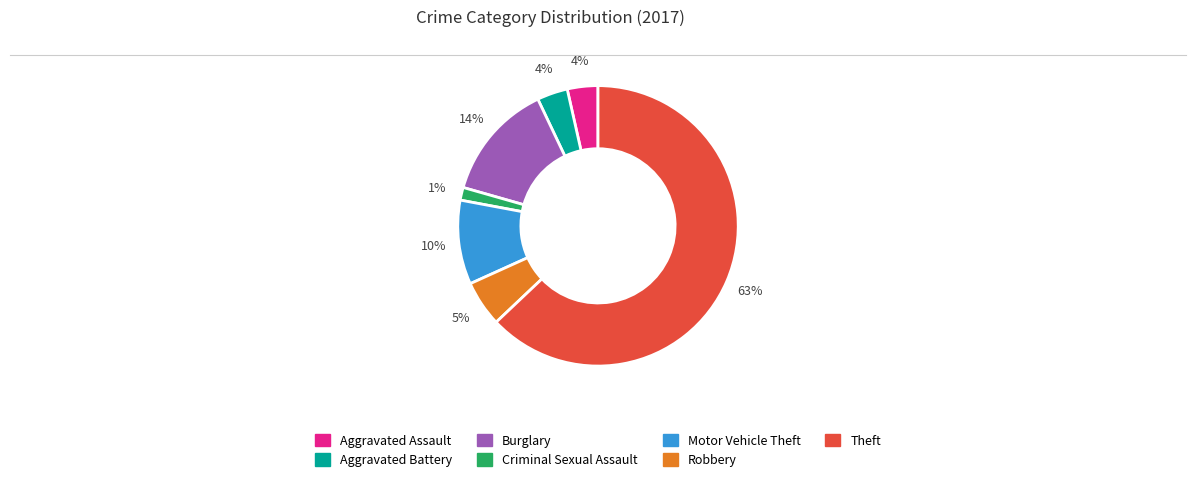

Is the sum of Theft and Burglary greater than half?

Yes